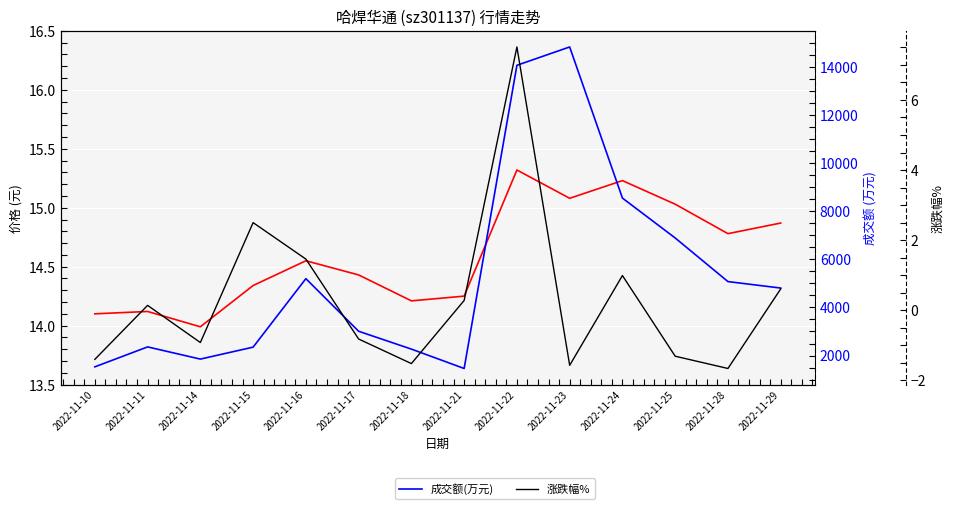

Where is 成交额(万元) nearest to the value 8144?

2022-11-24